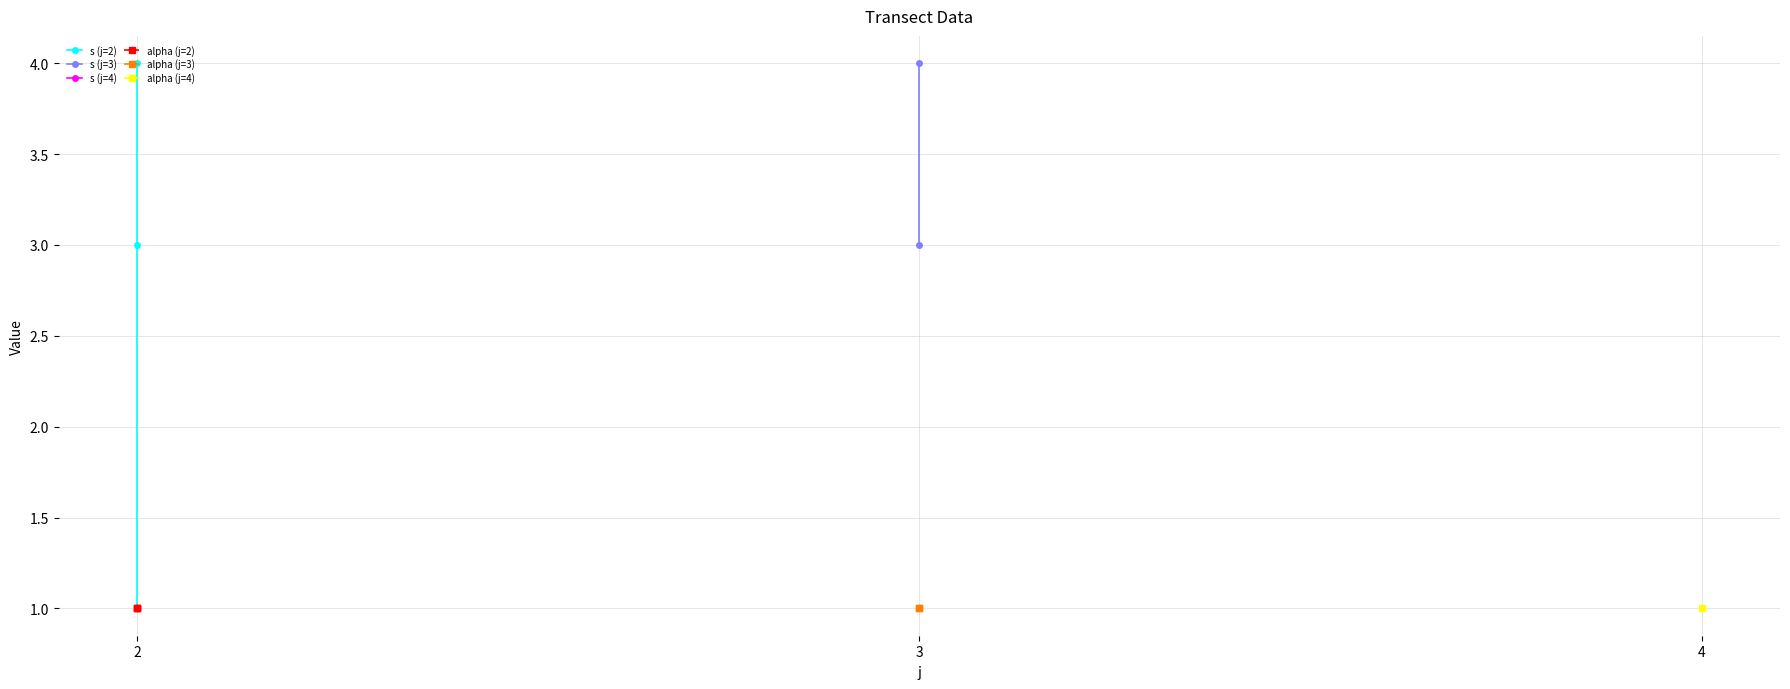

What is the difference between the second highest and second lowest values in the s series?

3